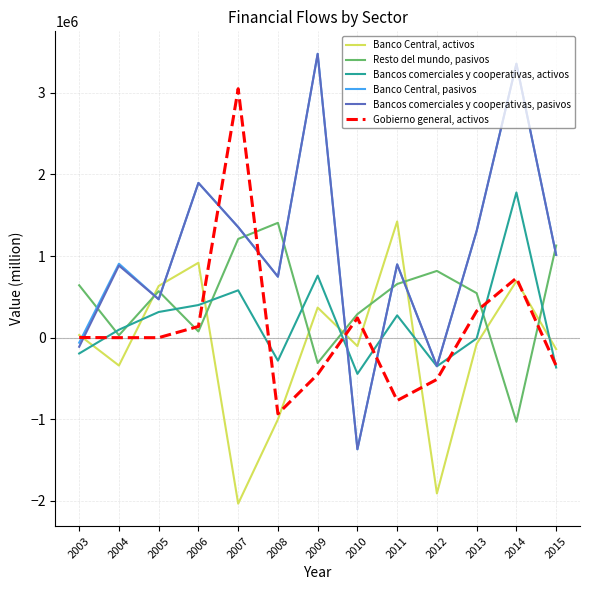

True or false: Bancos comerciales y cooperativas, pasivos and Banco Central, activos cross at least once.

True